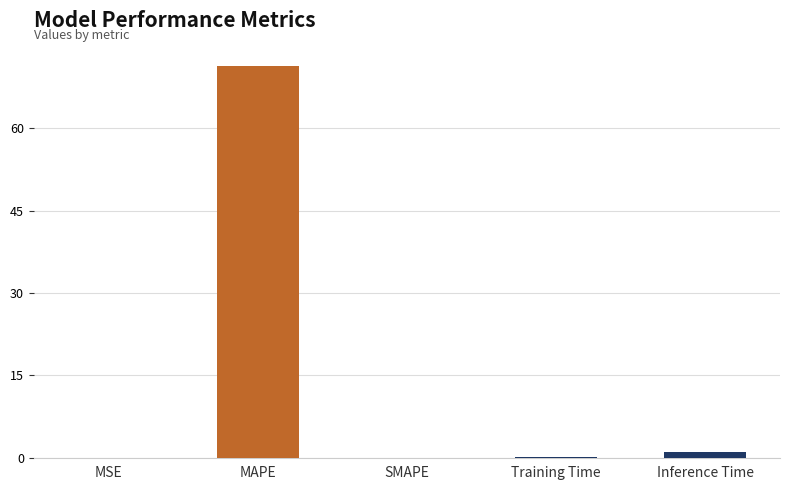

Which label corresponds to the largest value in the chart?

MAPE